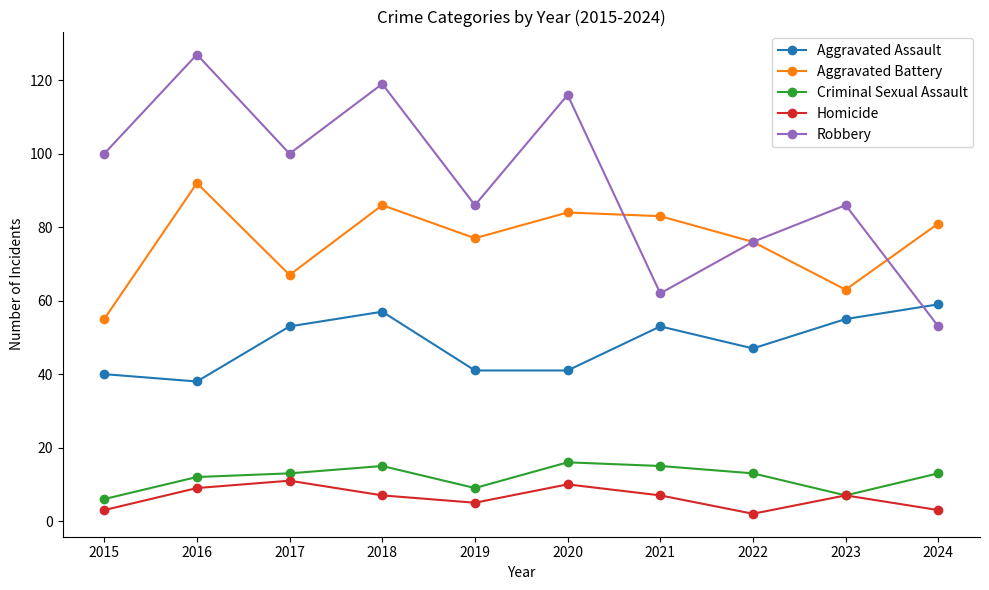

Reading left to right, transcribe all the data shown in this chart.

Aggravated Assault: 2015=40	2016=38	2017=53	2018=57	2019=41	2020=41	2021=53	2022=47	2023=55	2024=59
Aggravated Battery: 2015=55	2016=92	2017=67	2018=86	2019=77	2020=84	2021=83	2022=76	2023=63	2024=81
Criminal Sexual Assault: 2015=6	2016=12	2017=13	2018=15	2019=9	2020=16	2021=15	2022=13	2023=7	2024=13
Homicide: 2015=3	2016=9	2017=11	2018=7	2019=5	2020=10	2021=7	2022=2	2023=7	2024=3
Robbery: 2015=100	2016=127	2017=100	2018=119	2019=86	2020=116	2021=62	2022=76	2023=86	2024=53